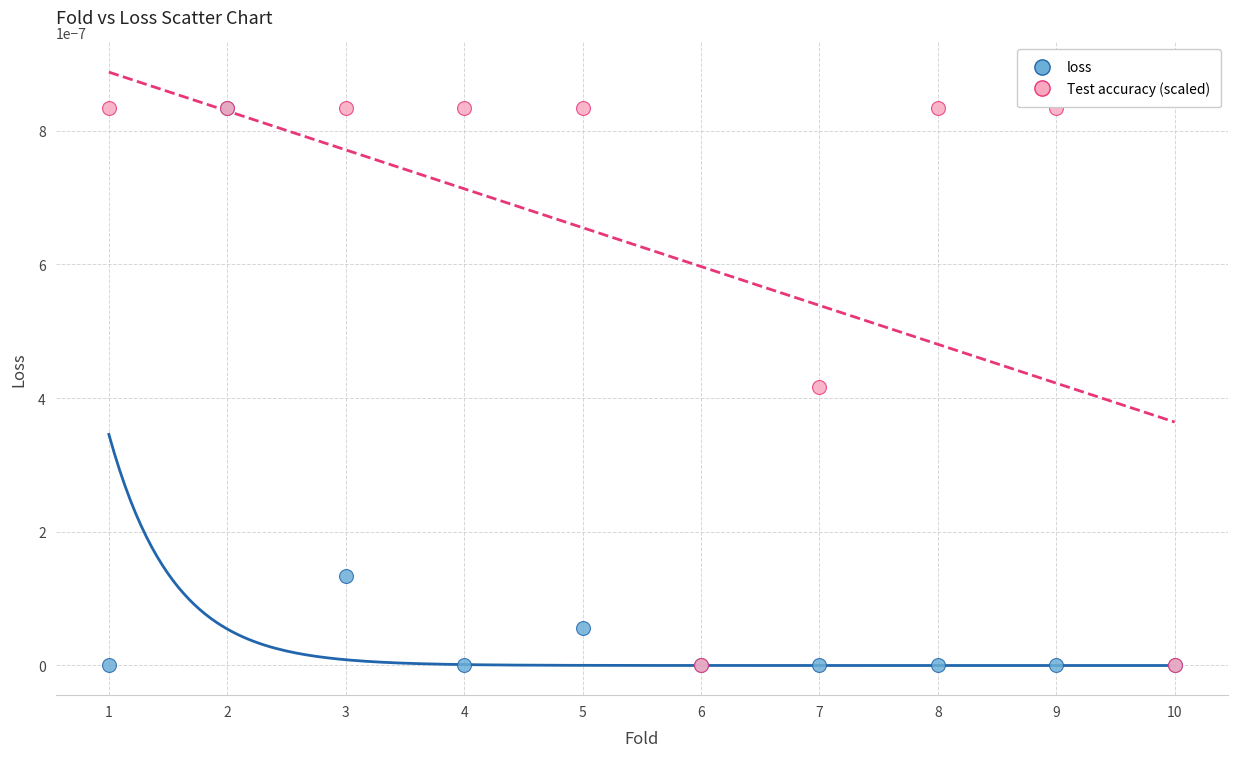

What are all the series names shown in the legend?

loss, Test accuracy (scaled)